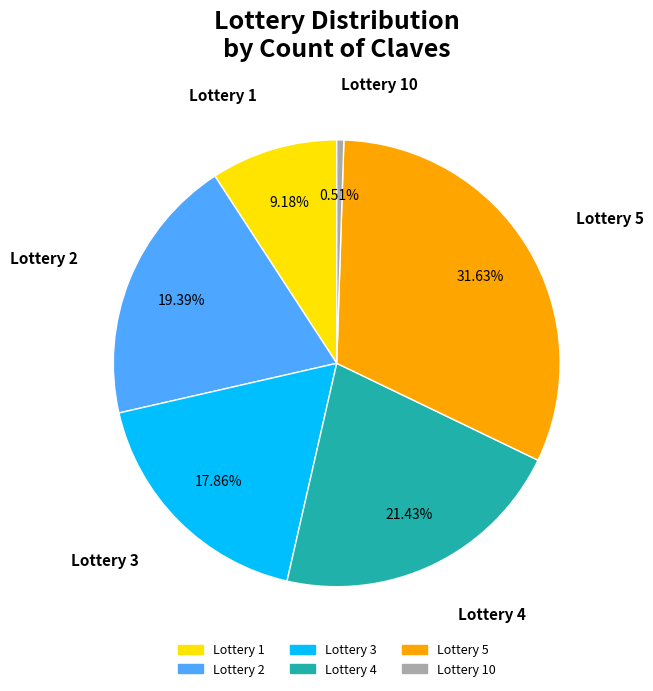

Rank the categories by value from highest to lowest.

Lottery 5, Lottery 4, Lottery 2, Lottery 3, Lottery 1, Lottery 10